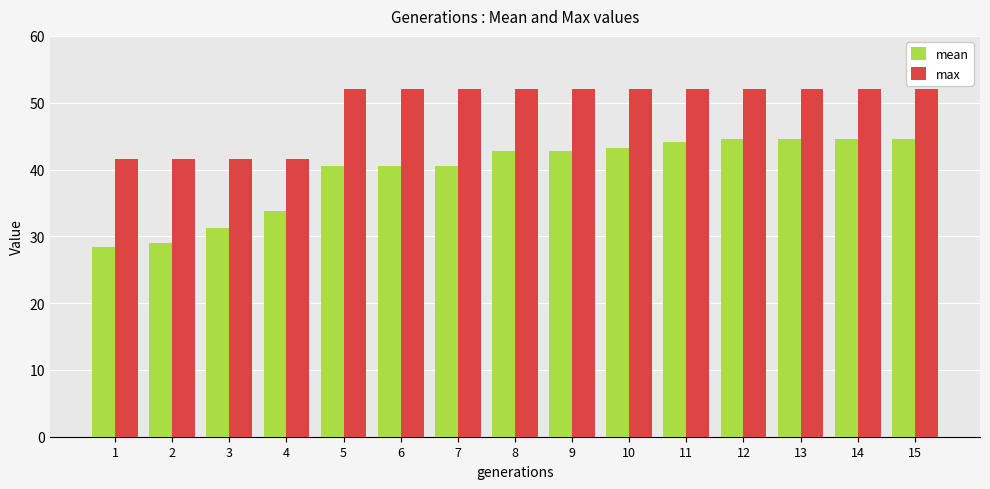

What is the difference between the highest and lowest values at 3?

10.4